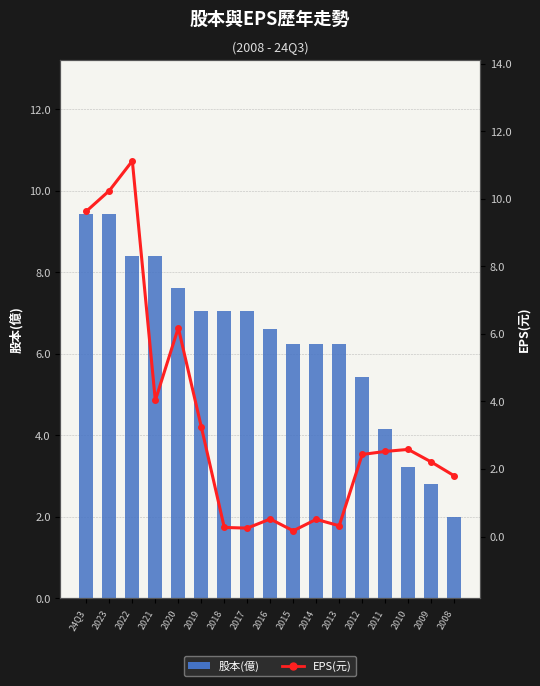

List the series in order of their overall mean, highest first.

股本(億), EPS(元)